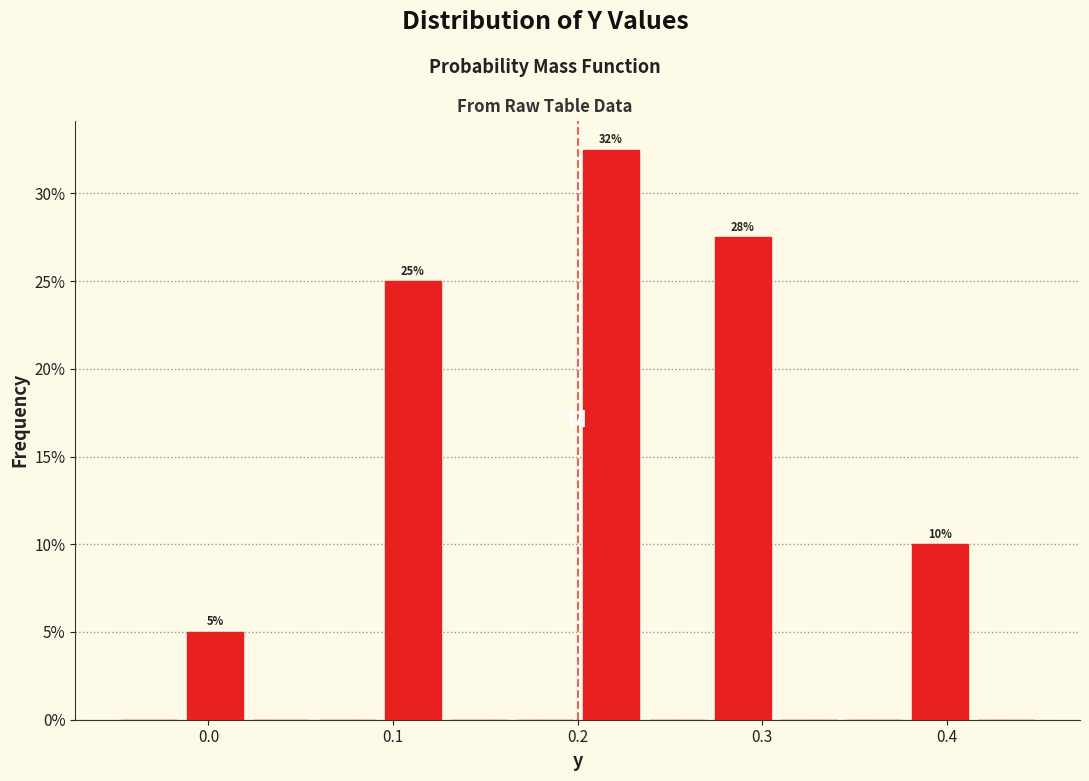

Read against the x-axis, roughly where is the centre of the tallest bar?

0.22